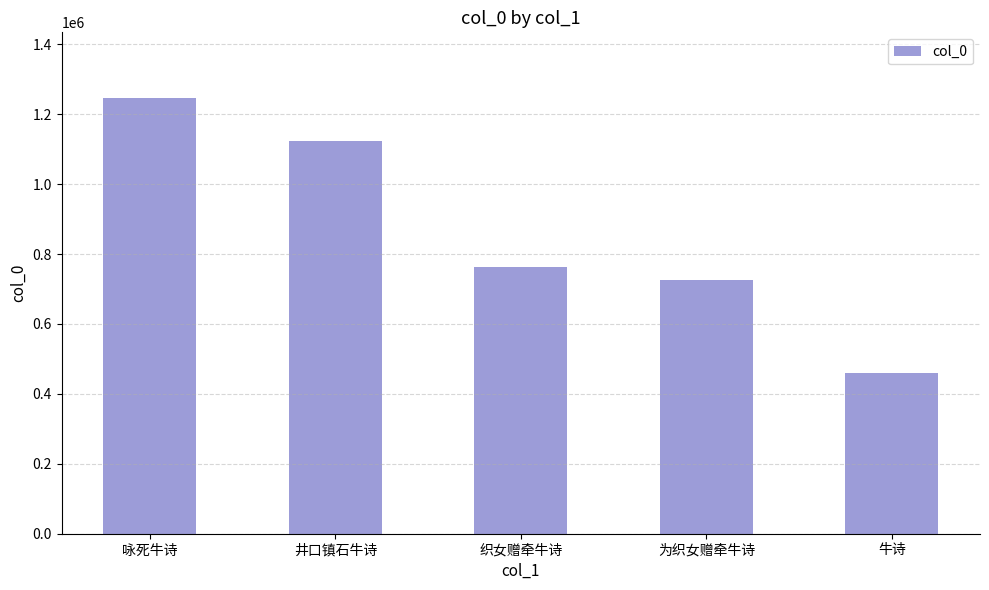

Rank the categories by value from lowest to highest.

牛诗, 为织女赠牵牛诗, 织女赠牵牛诗, 井口镇石牛诗, 咏死牛诗